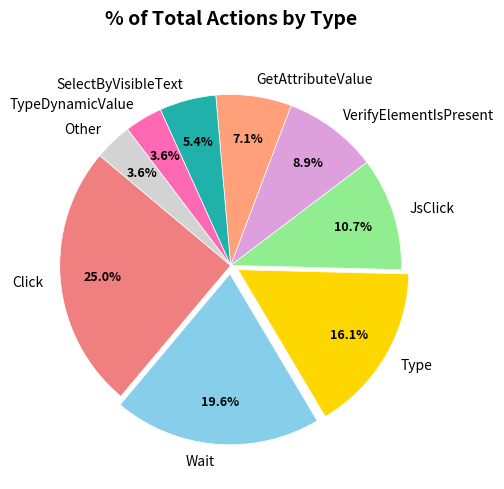

To the nearest percent, what percentage of the pie is SelectByVisibleText?

5%